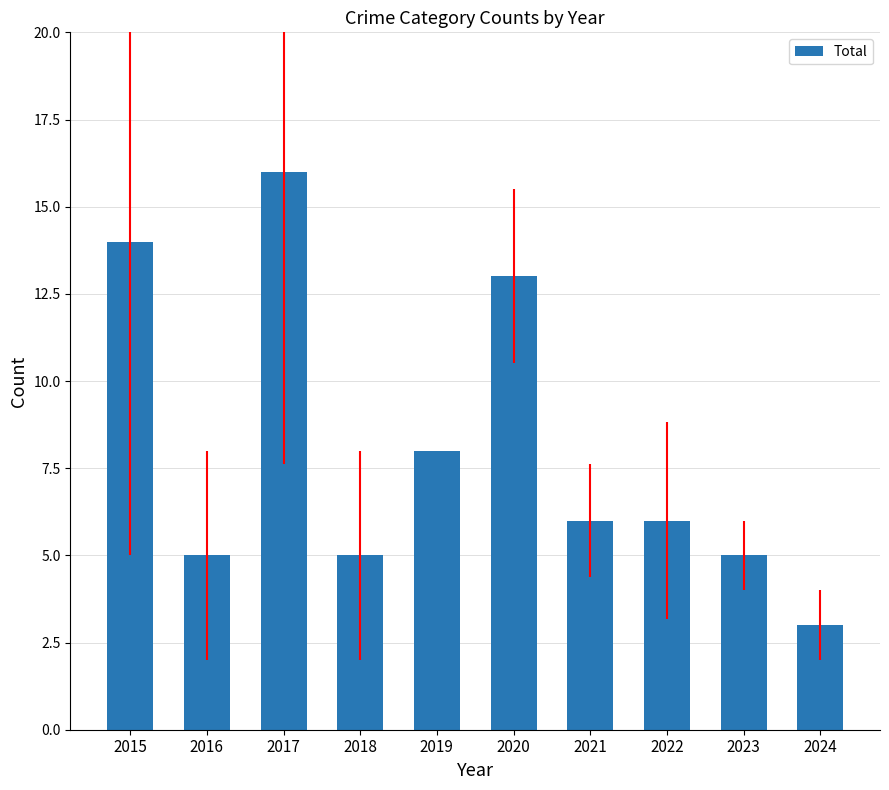

What is the change in value from 2016 to 2024?

-2